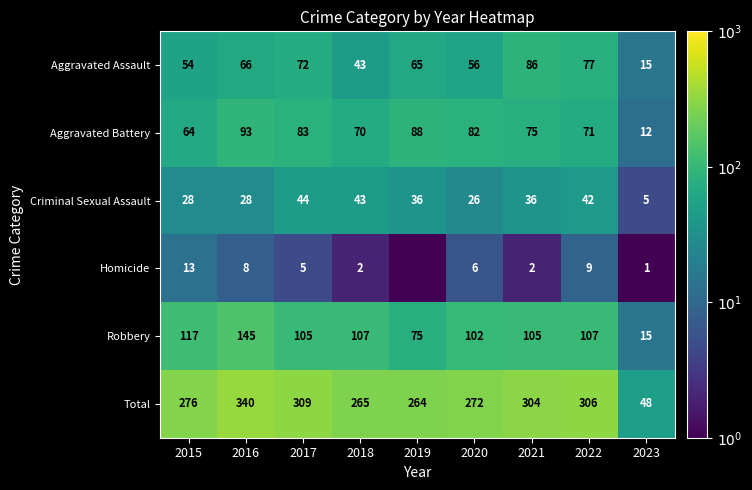

Where does the Aggravated Assault series first go above 65?

2016